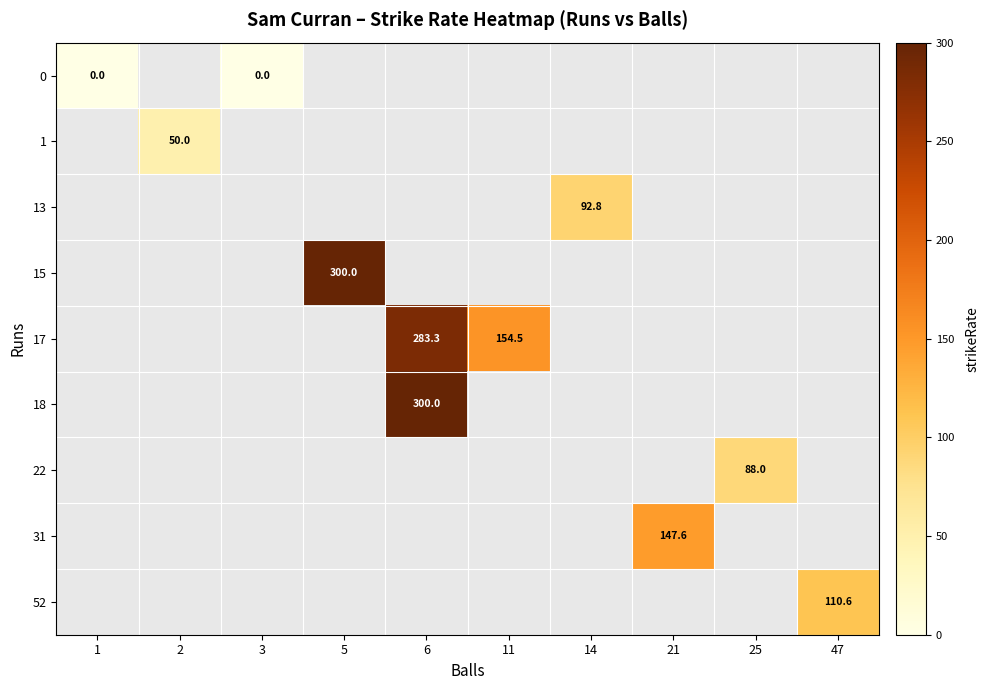

How many categories are shown in the chart?

10